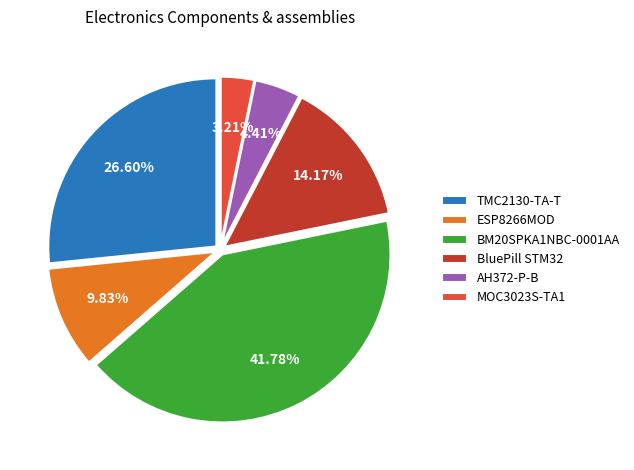

How many slices are in this pie chart?

6